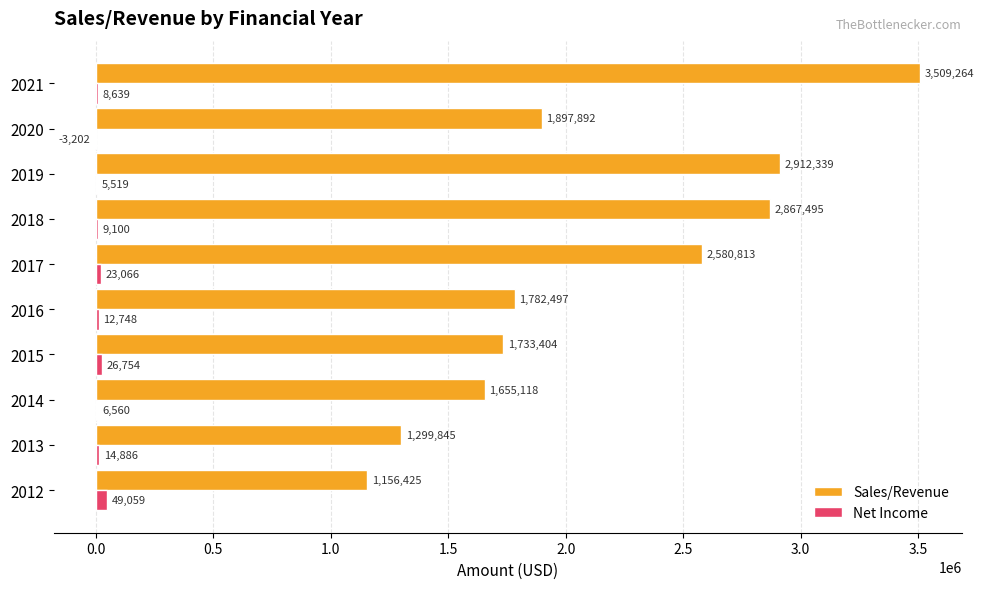

True or false: Net Income has a value of 5519.1 at 2019.

True